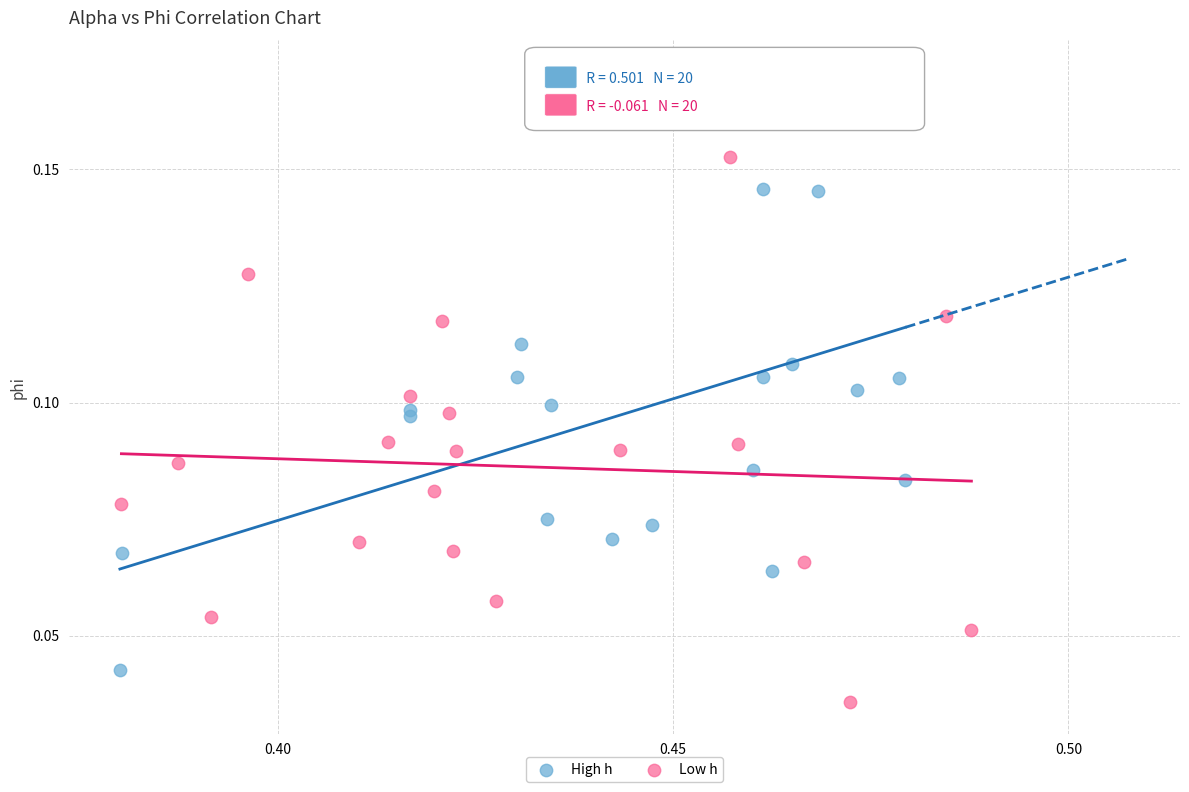

Which series has the widest spread of Y values?

High h